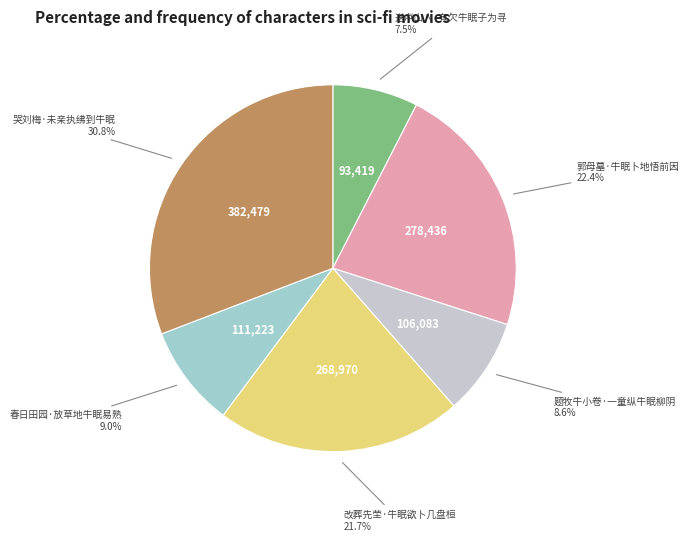

What is the ratio of the value at 题牧牛小卷·一童纵牛眠柳阴 to the value at 春日田园·放草地牛眠易熟?

1.0